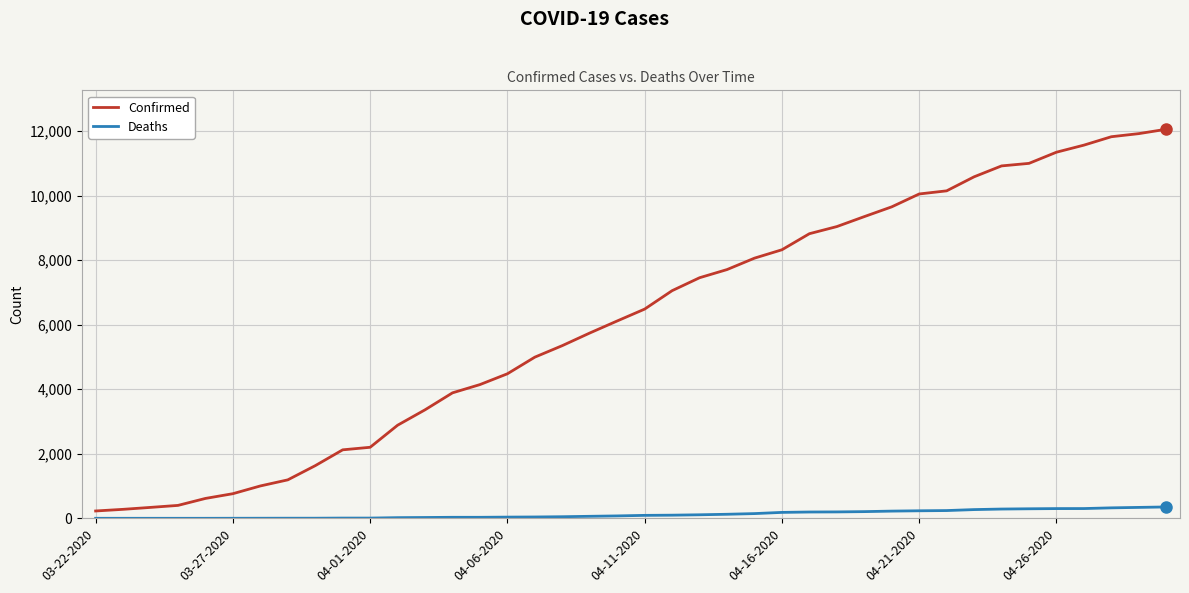

Which series has the largest total across all categories?

Confirmed